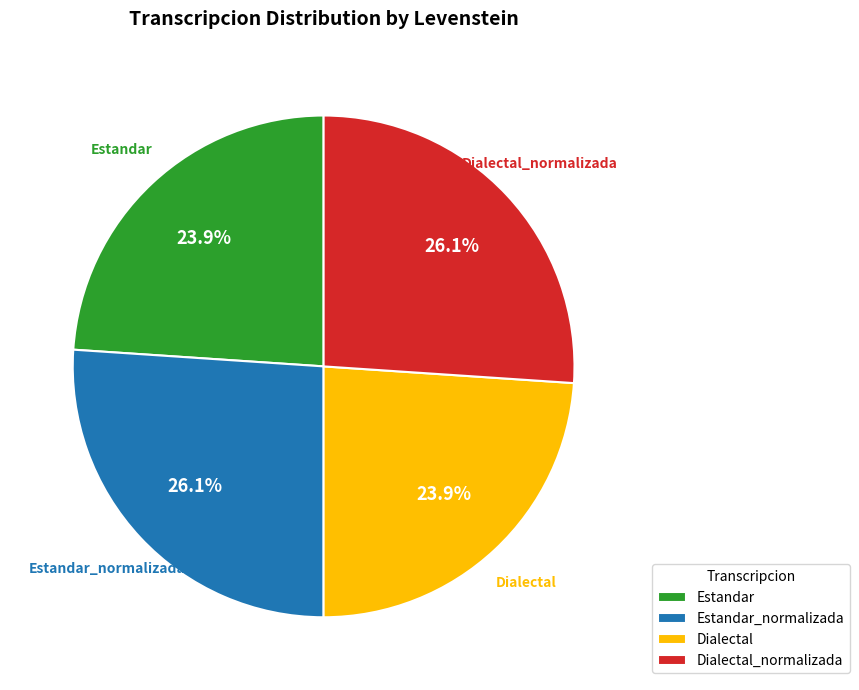

What is the ratio of the value at Dialectal_normalizada to the value at Estandar_normalizada?

1.0